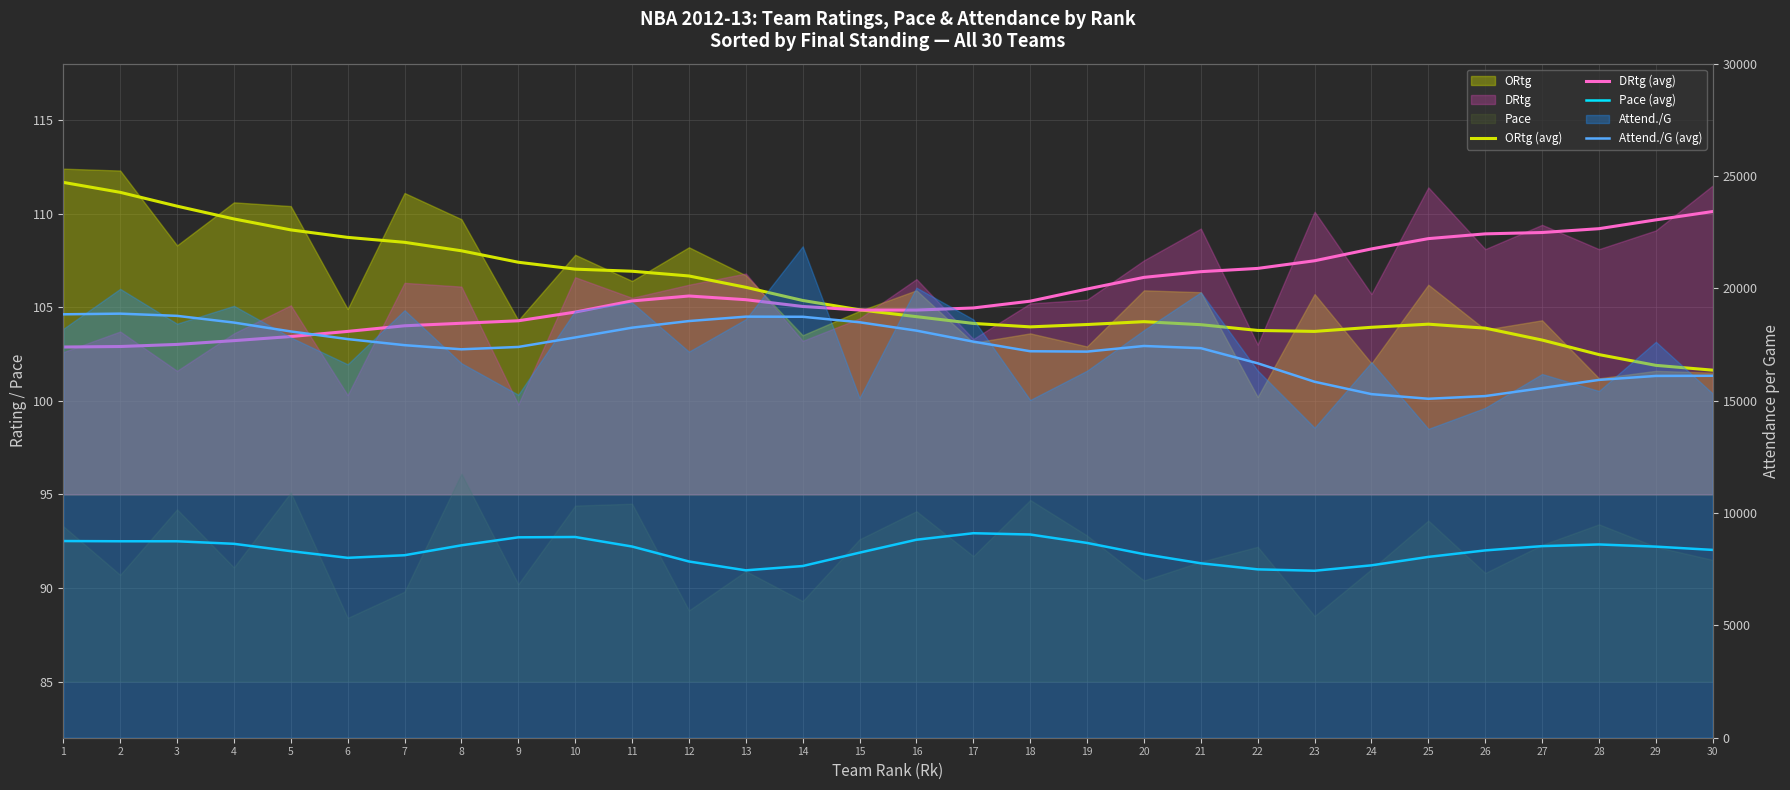

Is the value of ORtg (avg) at 23 greater than the value of Pace (avg) at 4?

Yes